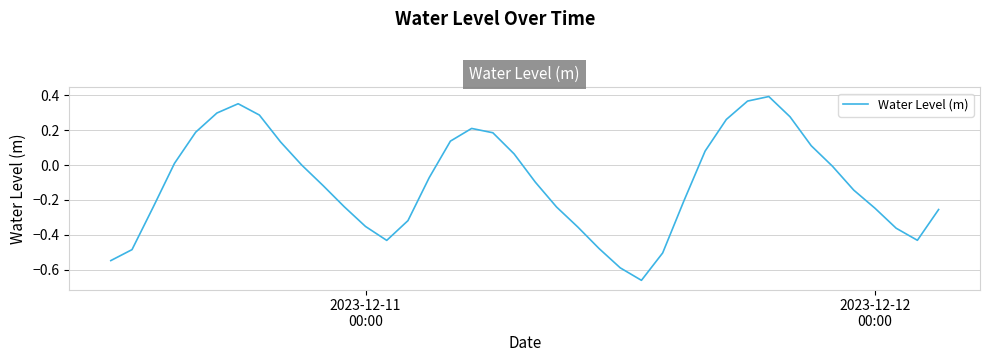

What is the difference between the maximum and minimum values?

1.1